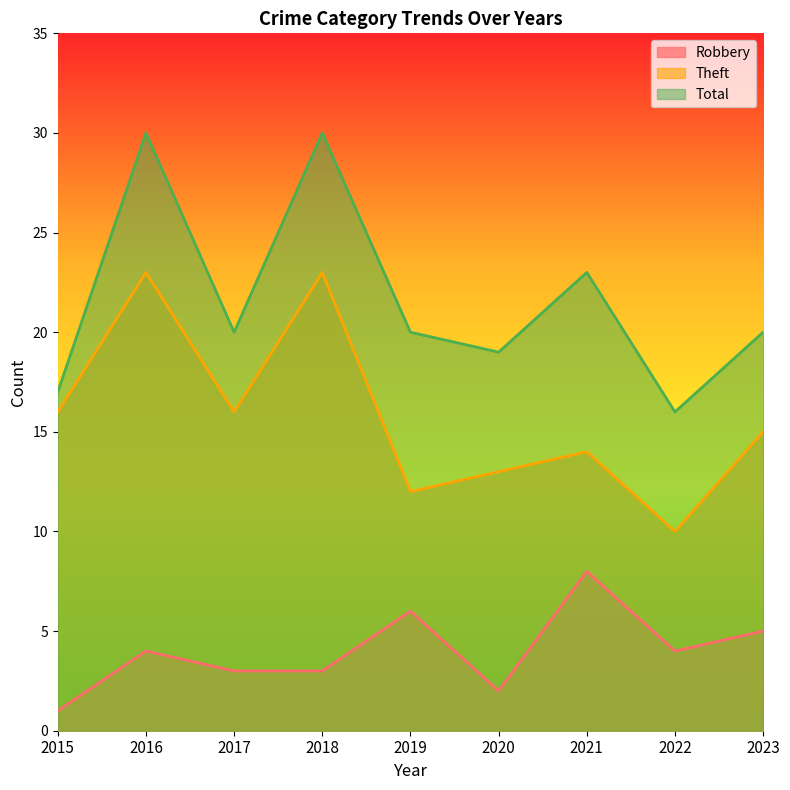

How many interior local valleys does the Total series have?

3